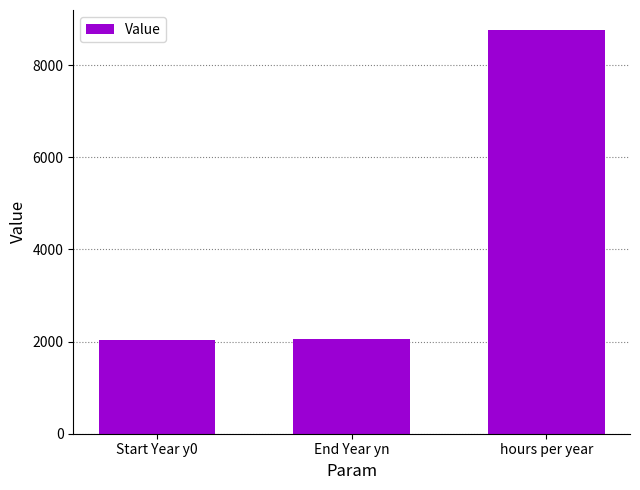

How many bars are there in total?

3